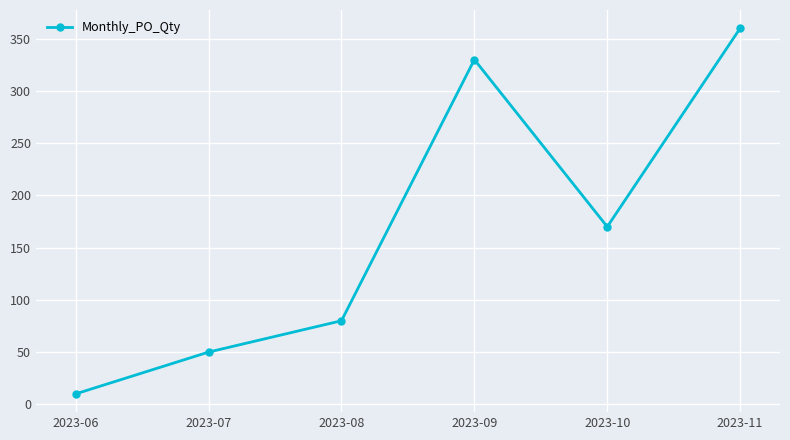

Count the number of data series in this chart.

1